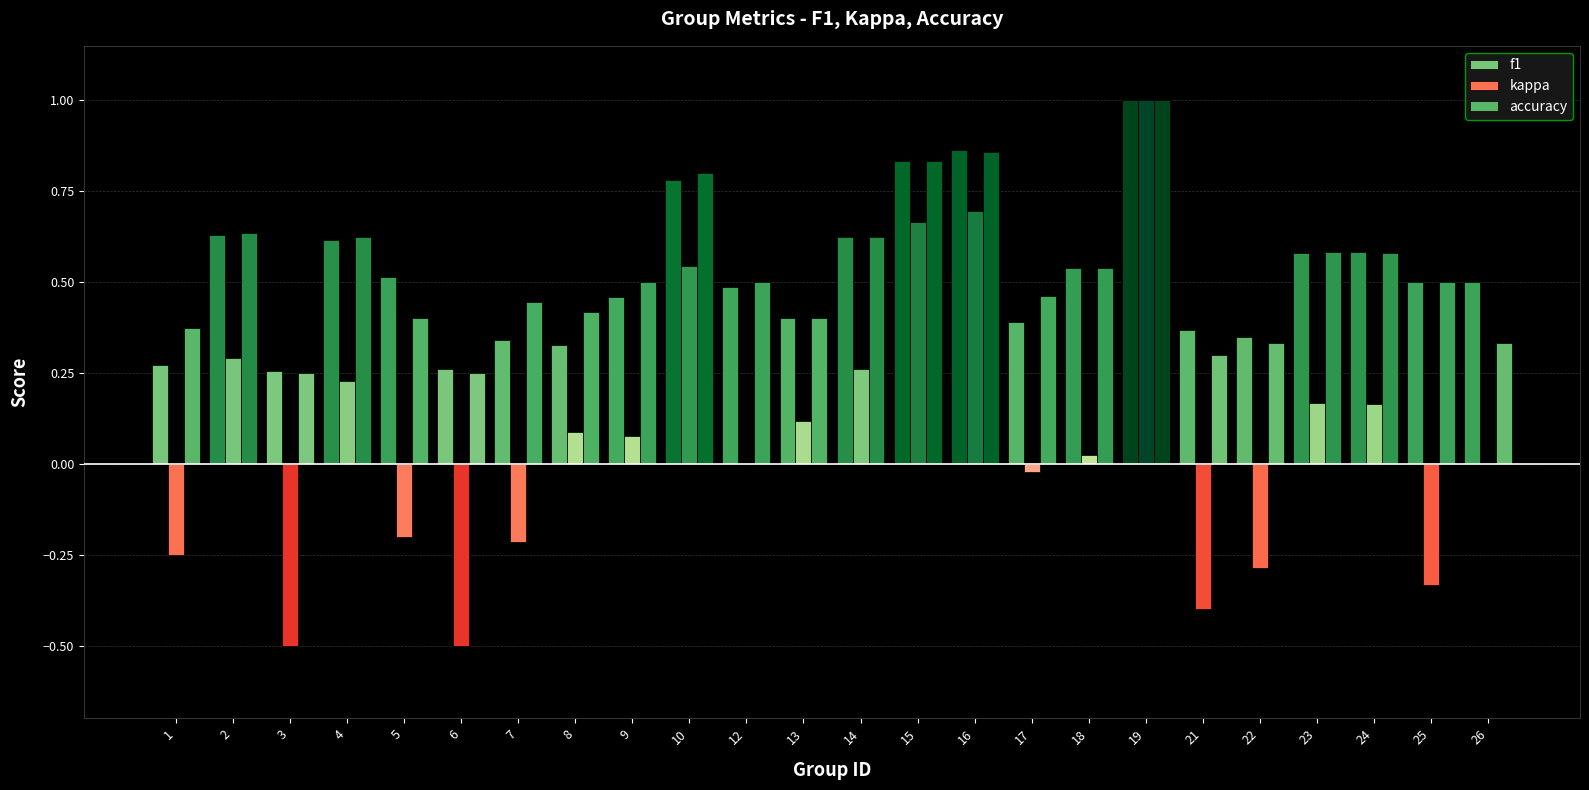

How many data points does each series have?

24